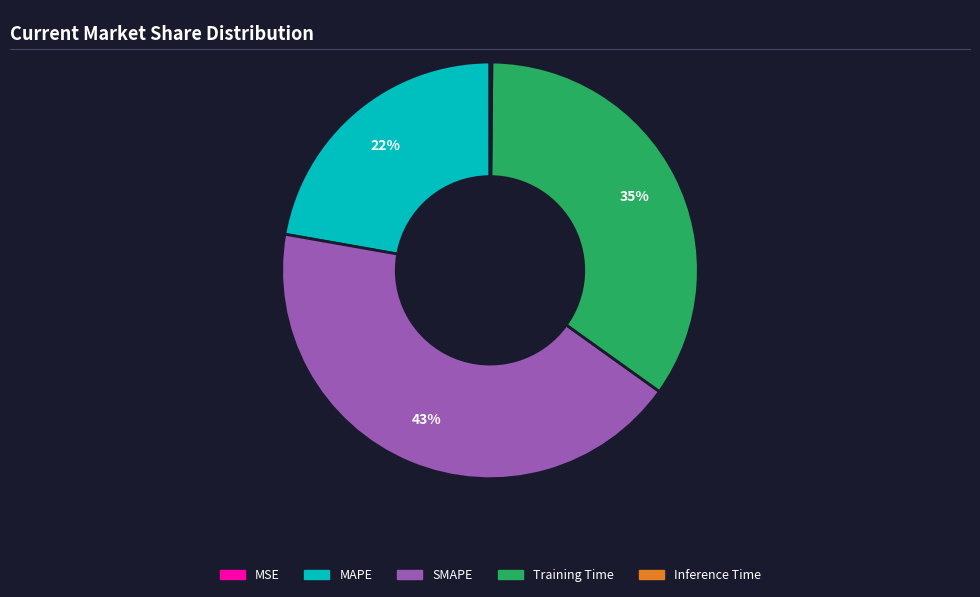

To the nearest percent, what portion does SMAPE represent?

43%